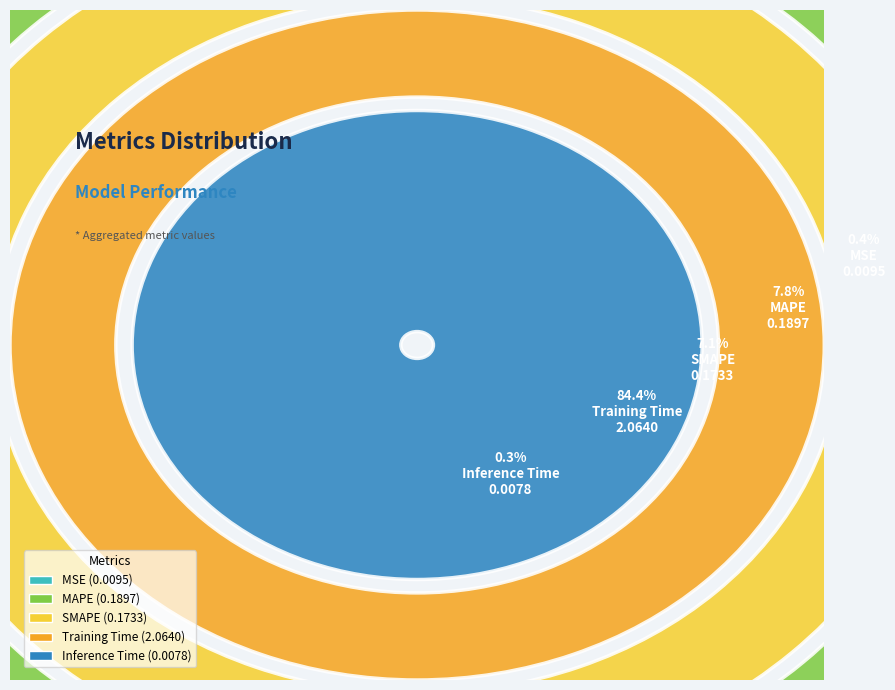

Which has a higher value, MAPE or MSE?

MAPE